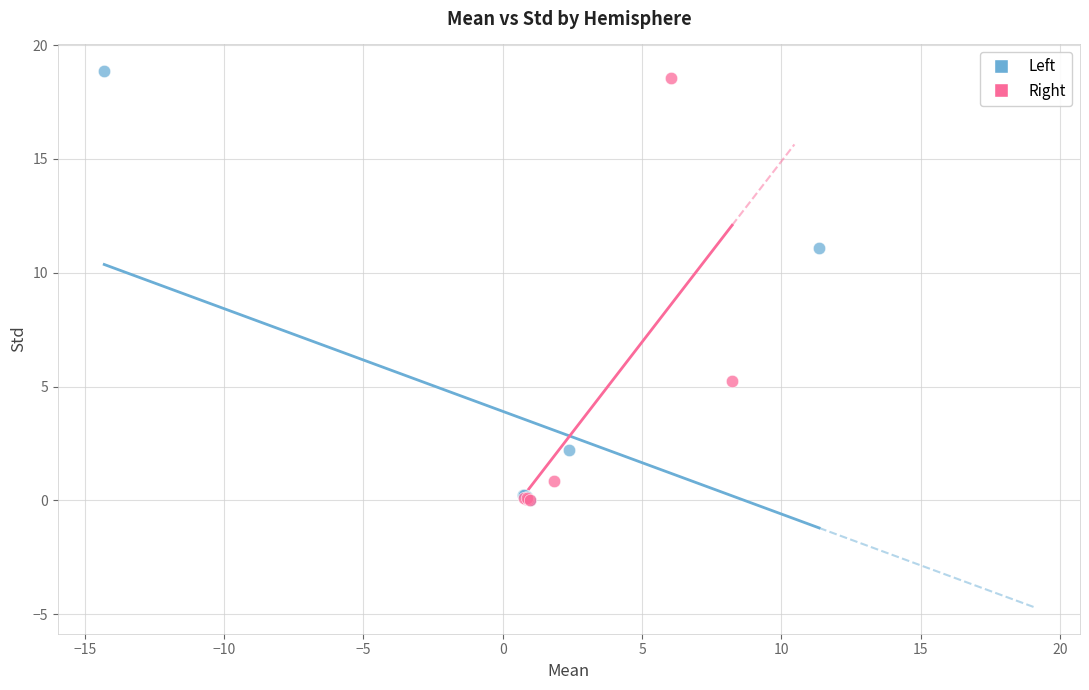

Which series has the largest Y range (max minus min)?

Left